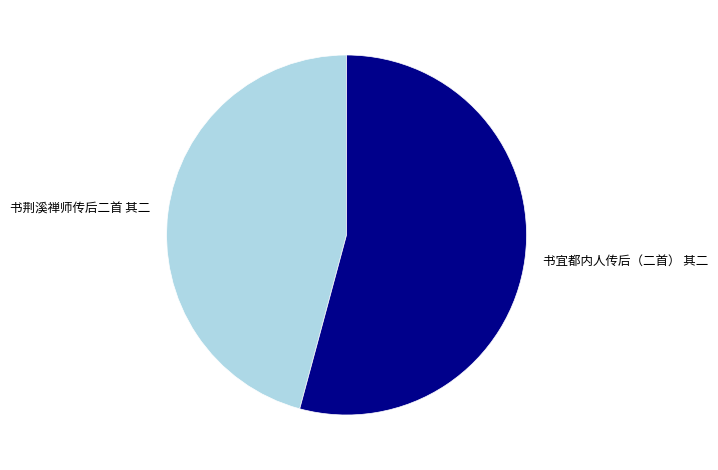

Does 书宜都内人传后（二首） 其二 represent more than half of the total?

Yes